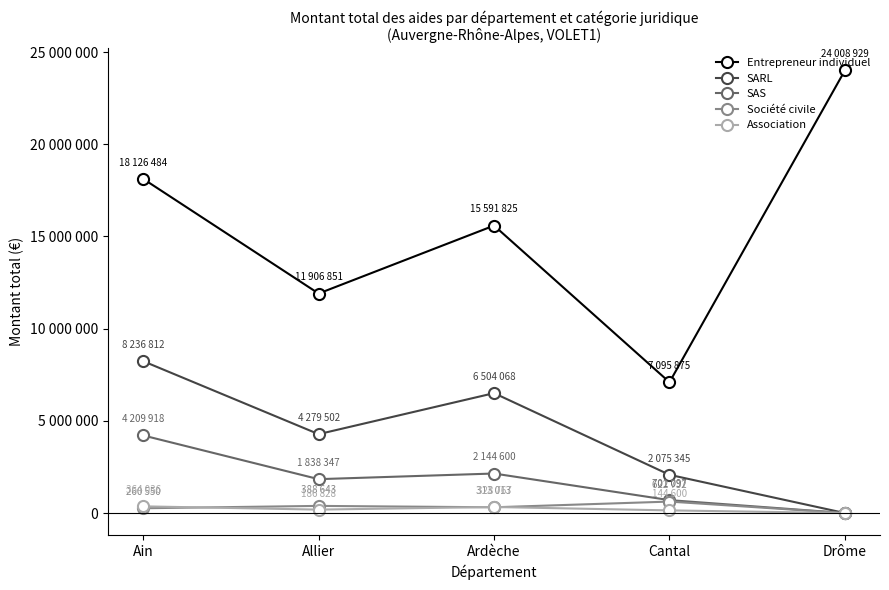

At which label does SARL reach its peak?

Ain